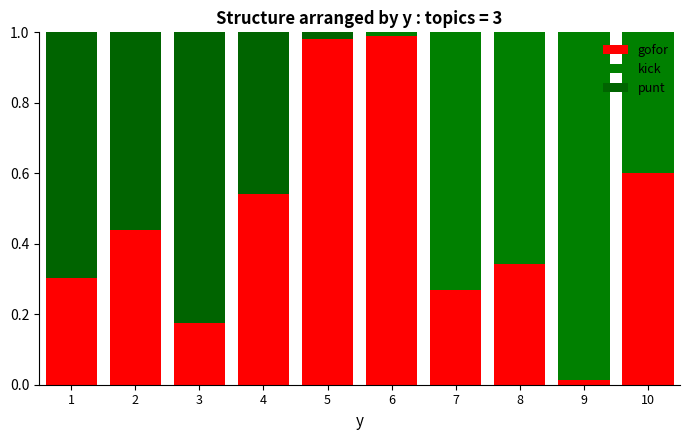

True or false: punt has a value of 0.0 at 8.

True